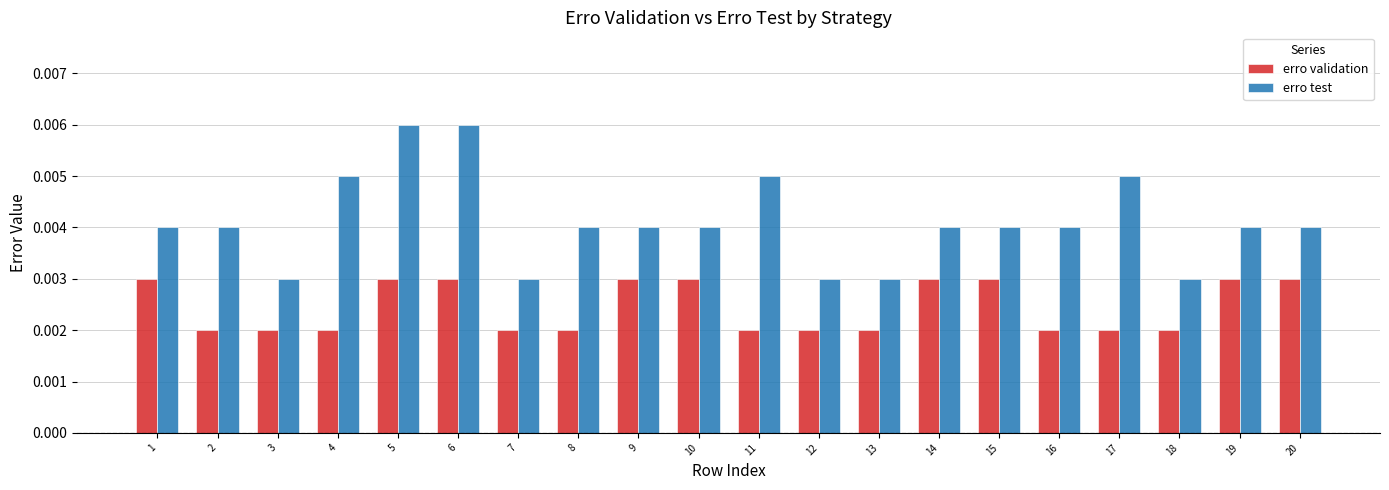

Rank the series by their average value, from highest to lowest.

erro test, erro validation